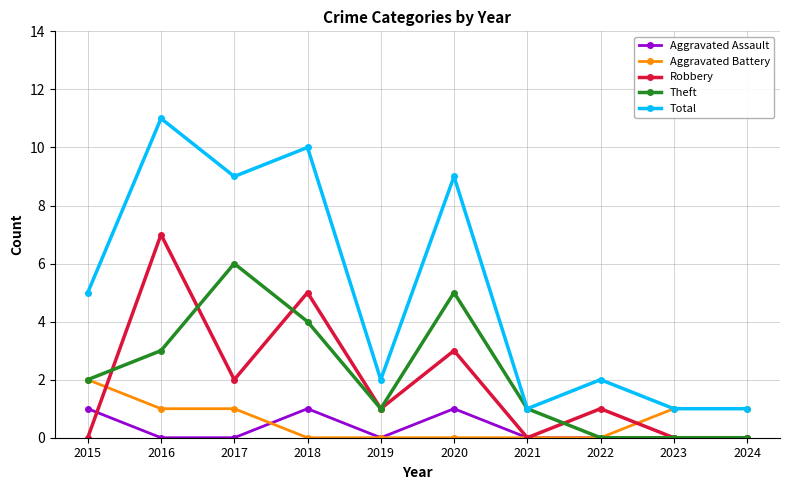

Rank the series by their maximum value, from highest to lowest.

Total, Robbery, Theft, Aggravated Battery, Aggravated Assault